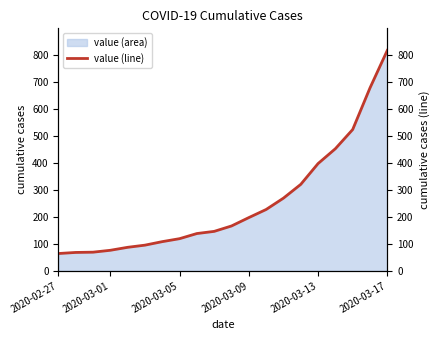

Where does the data first go above 166?

2020-03-09